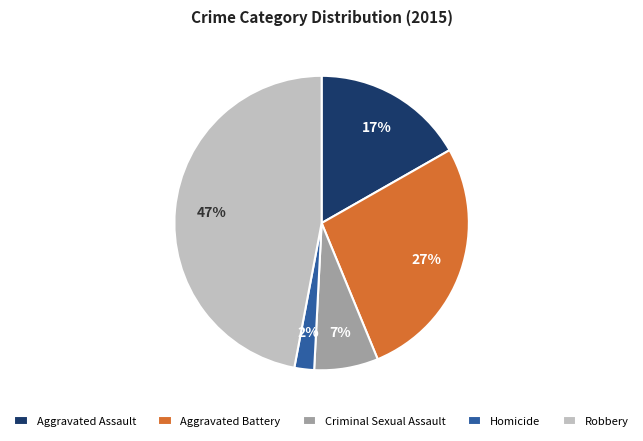

Rank the categories by value from lowest to highest.

Homicide, Criminal Sexual Assault, Aggravated Assault, Aggravated Battery, Robbery